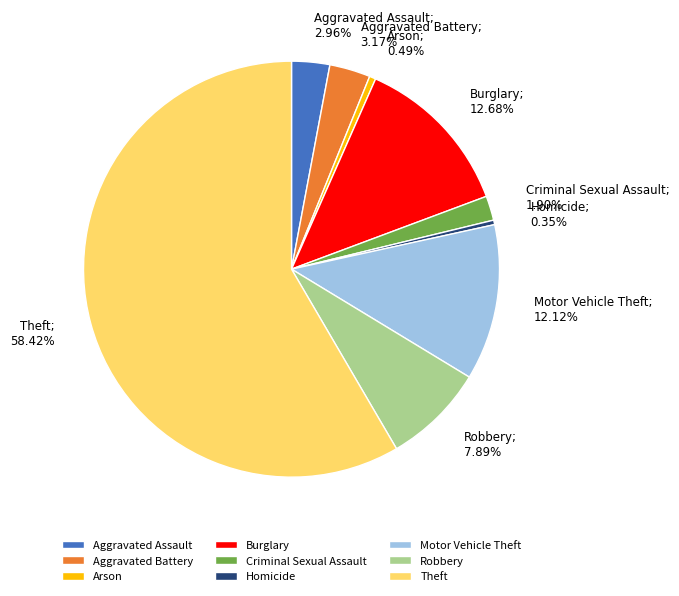

Approximately how many times larger is the value at Aggravated Battery compared to Aggravated Assault?

1.1